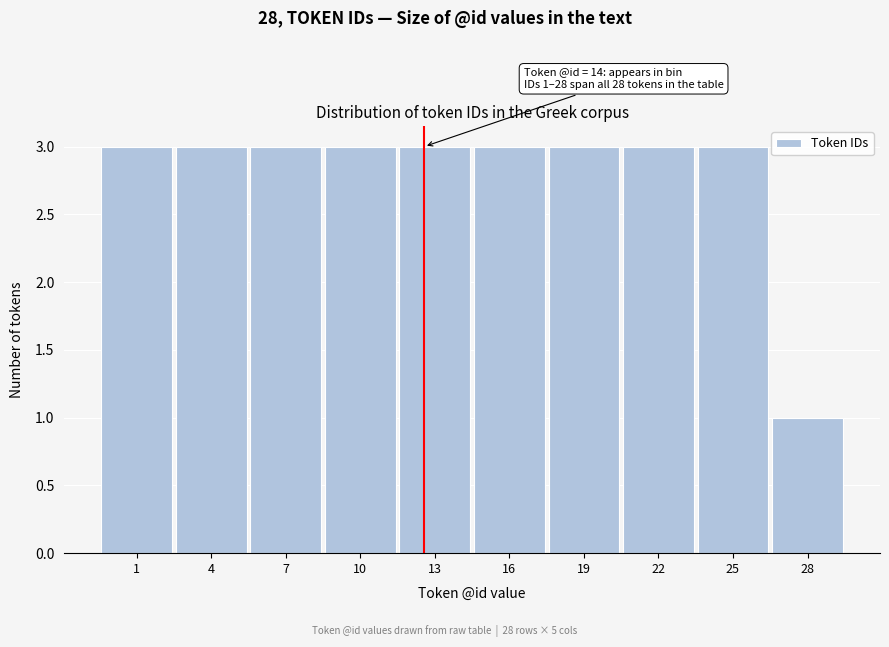

Reading right to left, list all the values displayed in this chart.

1	3	3	3	3	3	3	3	3	3